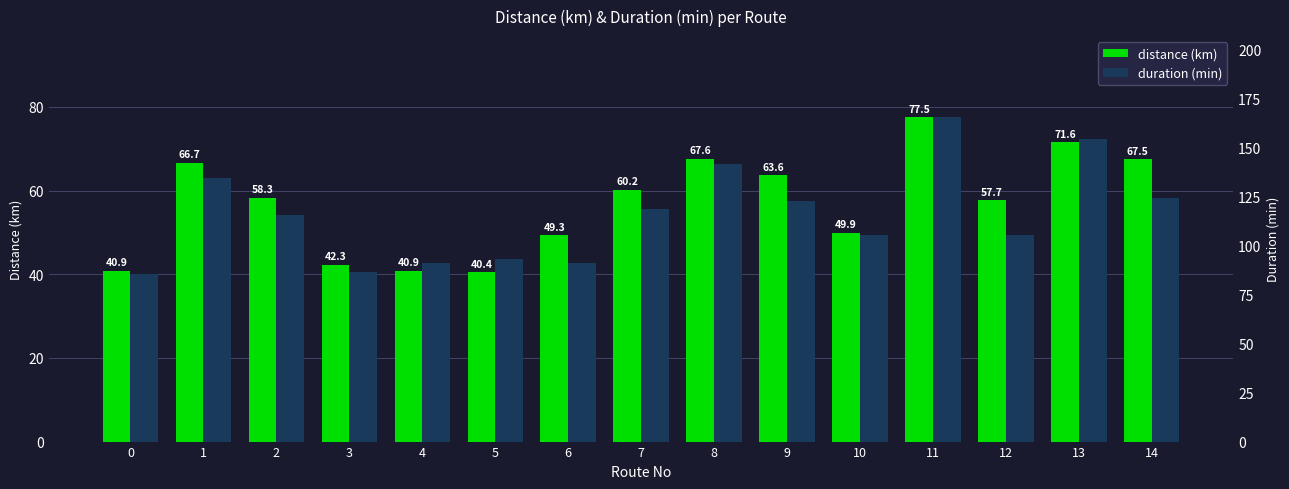

How many categories are shown in the chart?

15